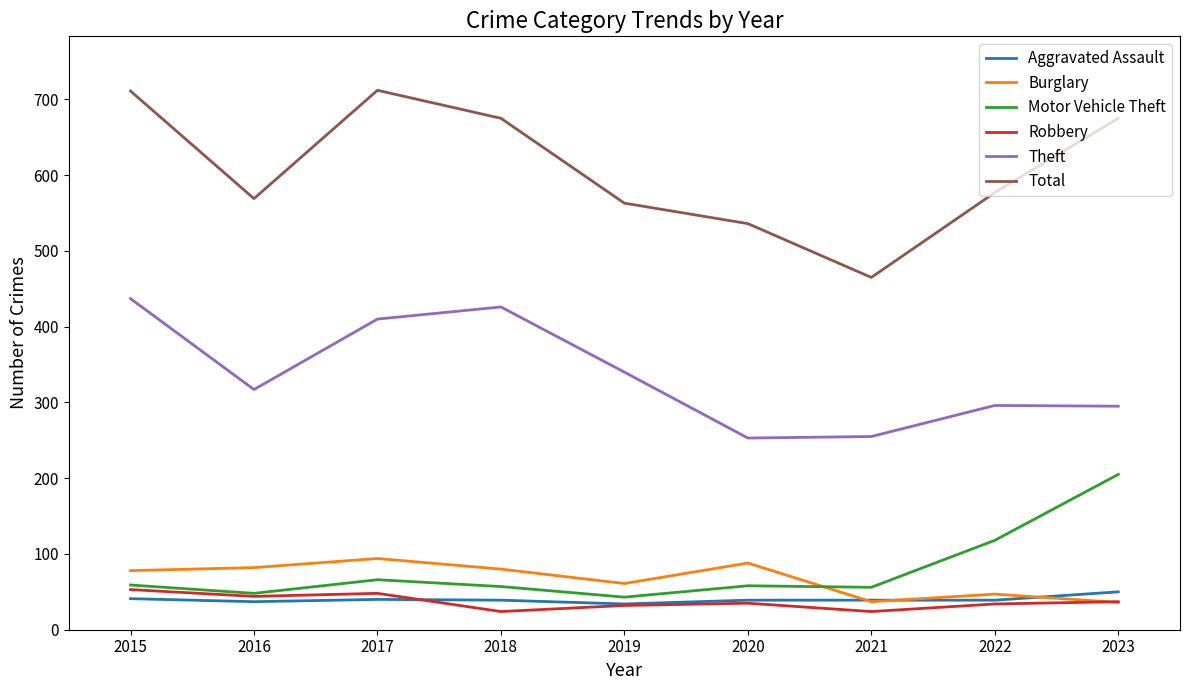

What is the spread (max minus min) of values at 2023?

639